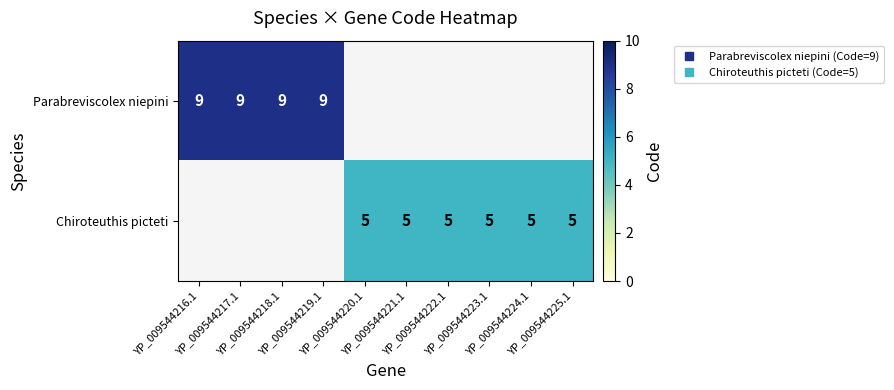

Which label corresponds to the largest value in the chart?

YP_009544216.1